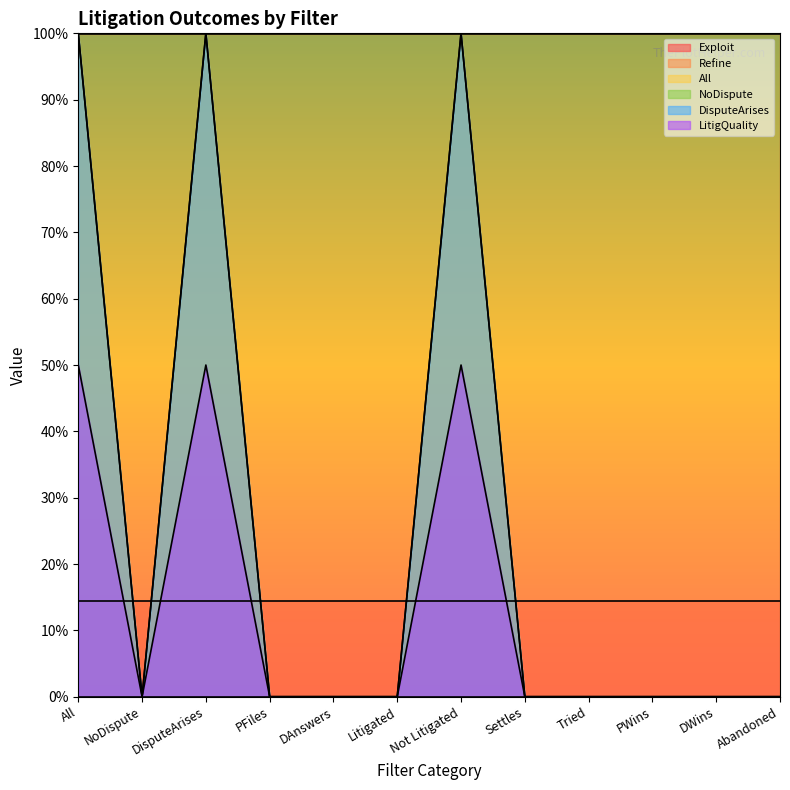

At which category does DisputeArises reach its first local peak?

DisputeArises